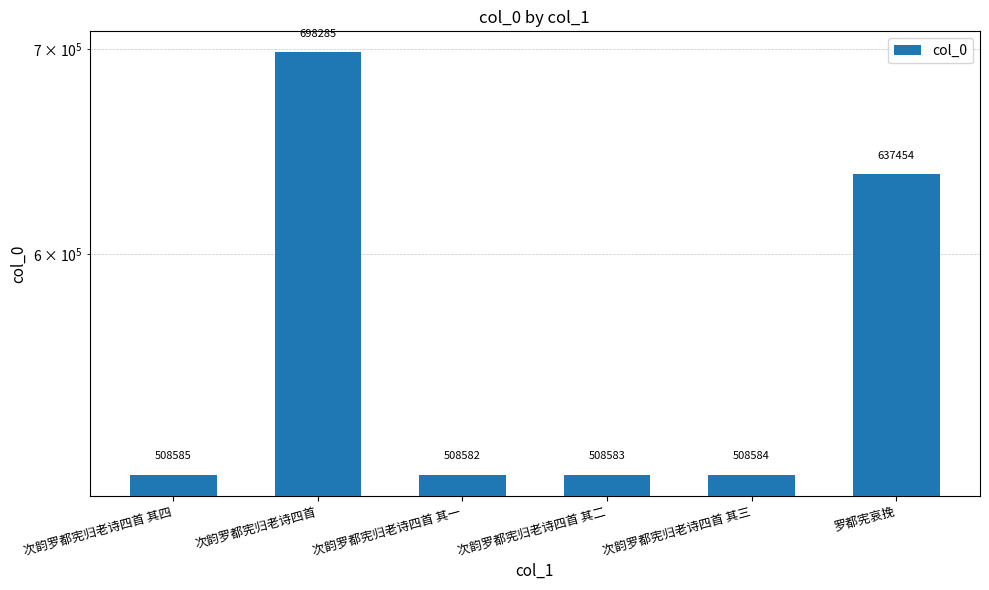

Between 次韵罗都宪归老诗四首 其一 and 罗都宪哀挽, which is larger?

罗都宪哀挽